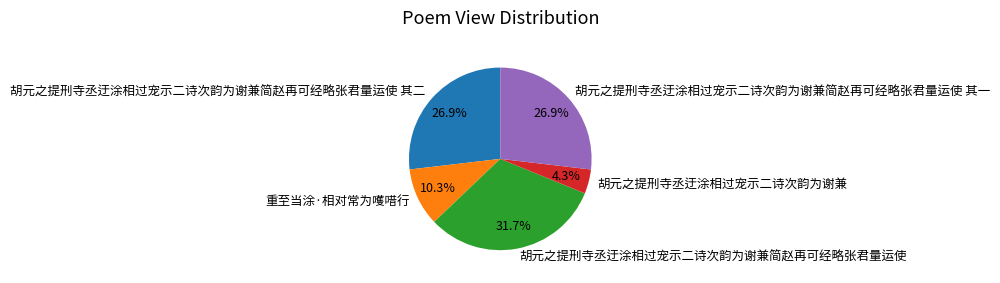

Is there a majority slice in this chart?

No